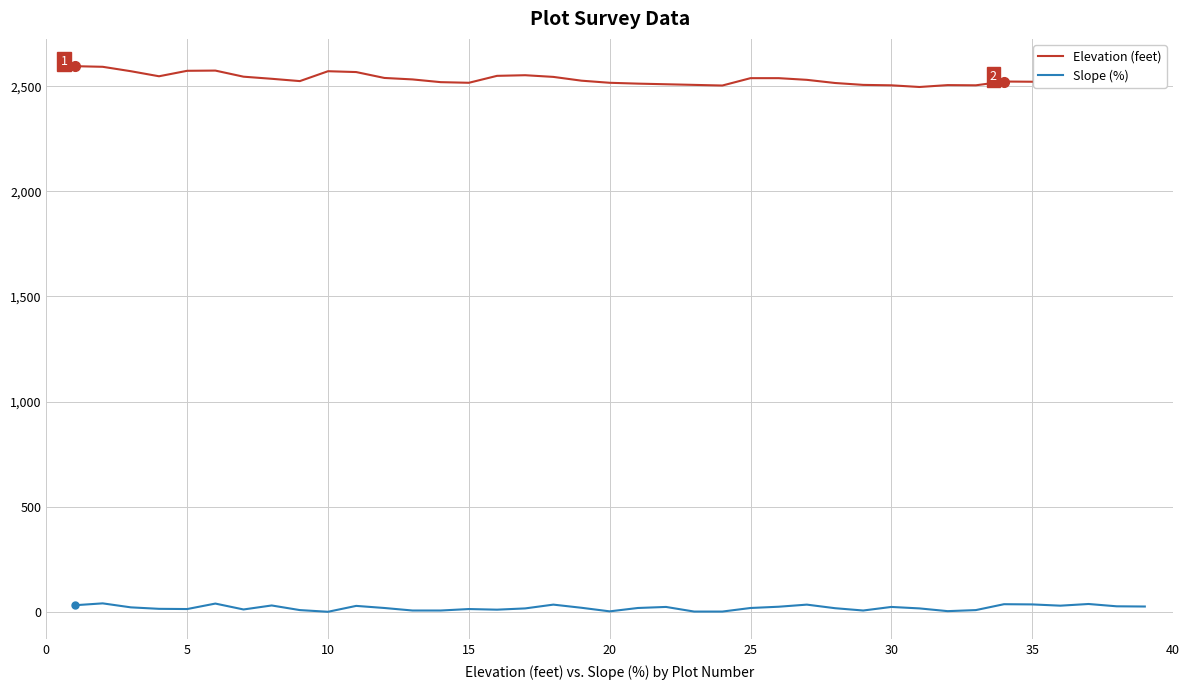

What is the difference between the maximum and minimum values in the Elevation (feet) series?

99